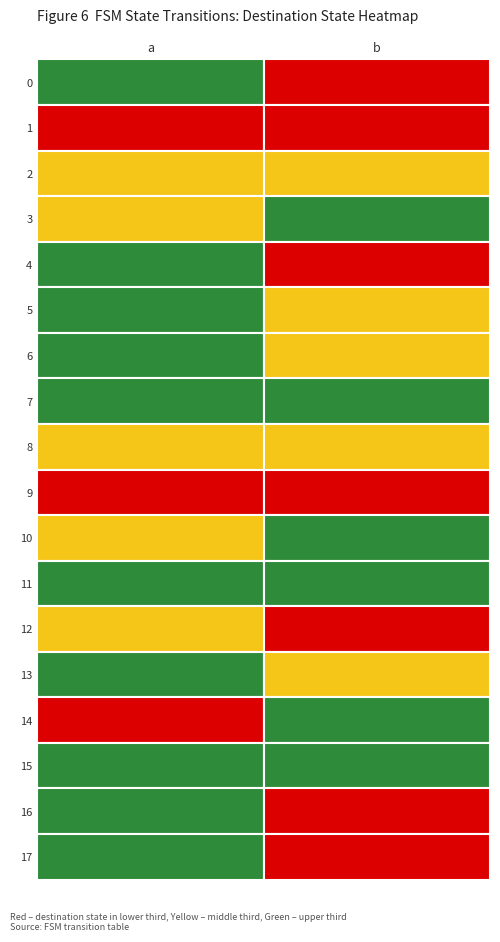

Rank the series at 1 from lowest to highest value.

12, 16, 0, 17, 4, 9, 1, 2, 13, 6, 5, 8, 7, 15, 3, 14, 10, 11